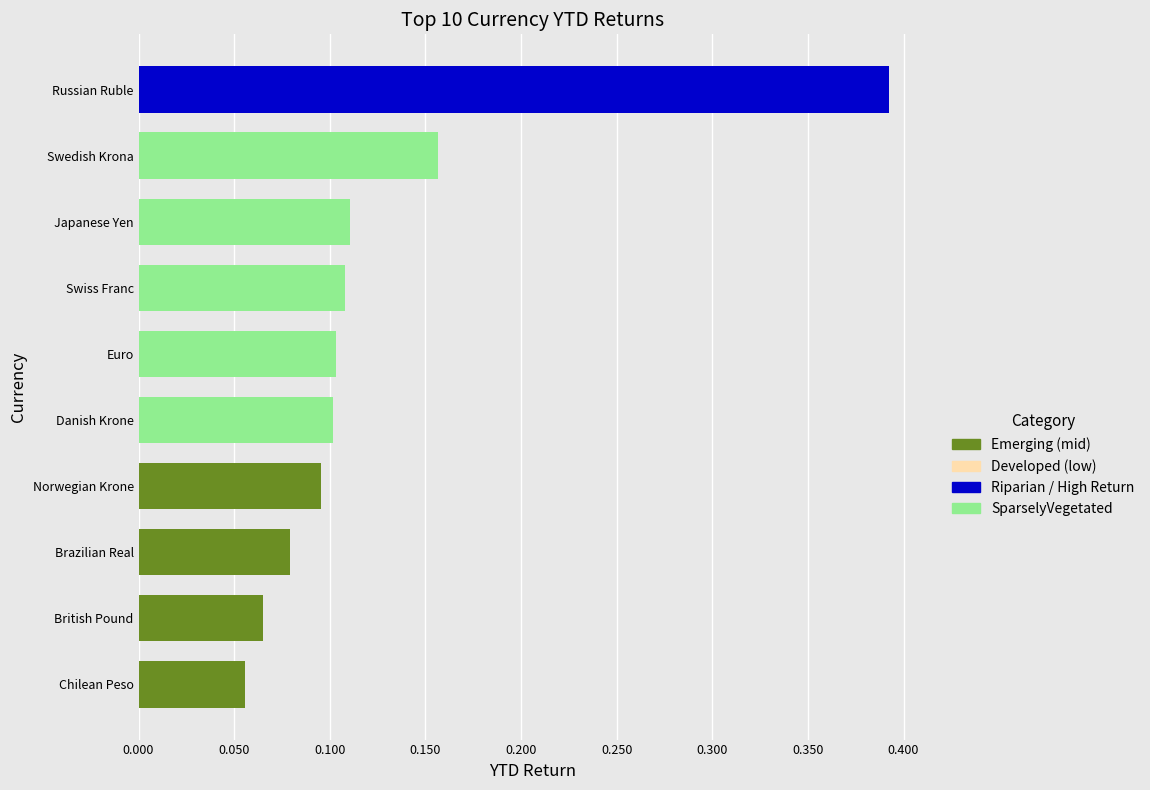

Which has a higher value, British Pound or Swedish Krona?

Swedish Krona